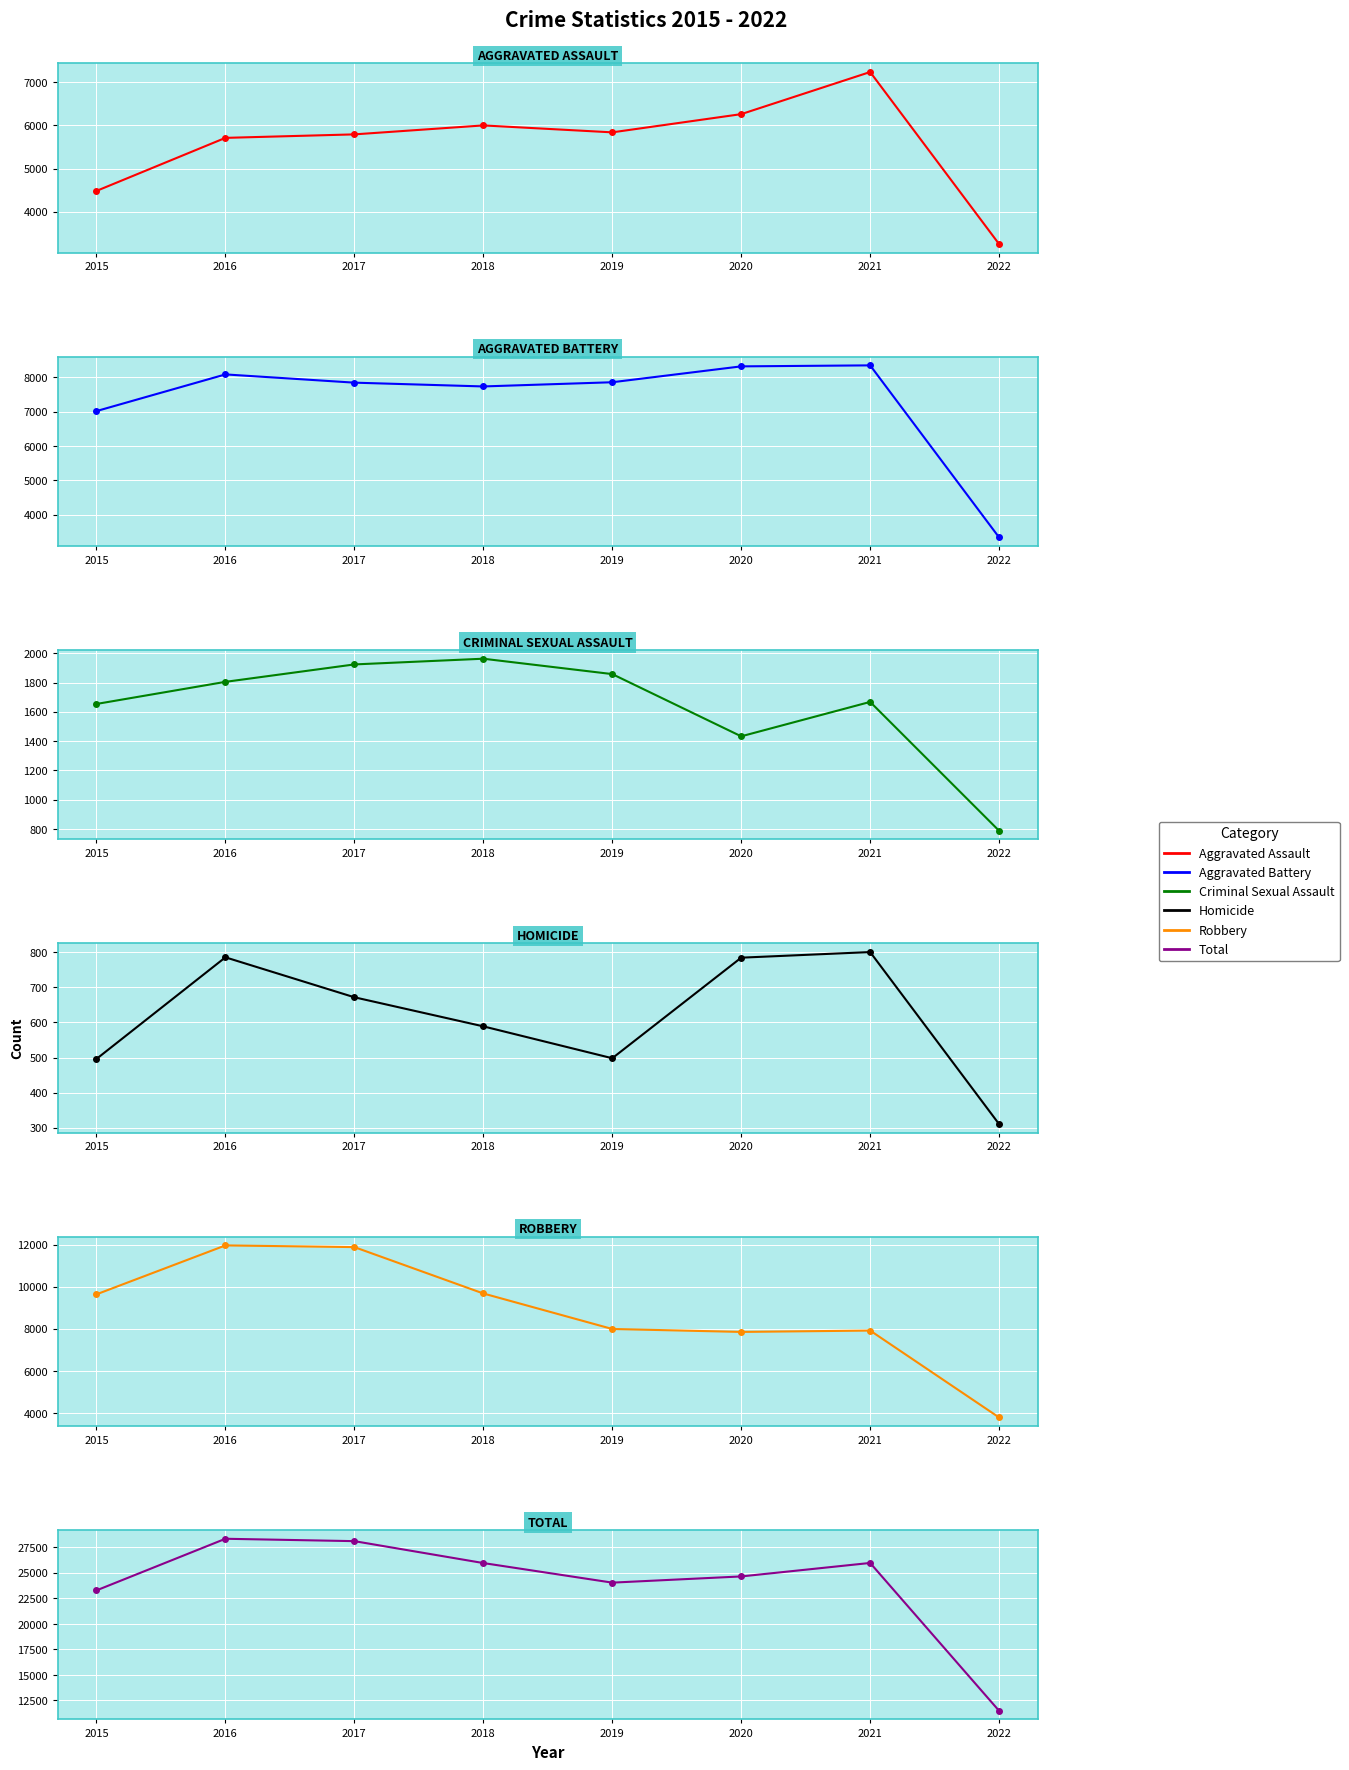

Between 2019 and 2017, which is larger?

2019